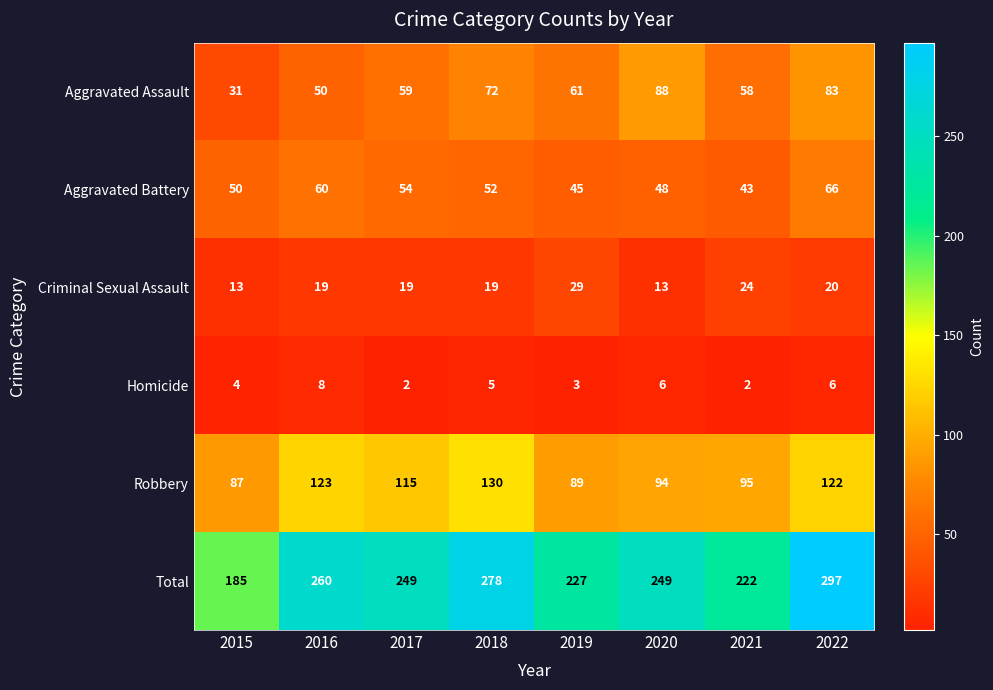

What is the smallest value displayed?

2